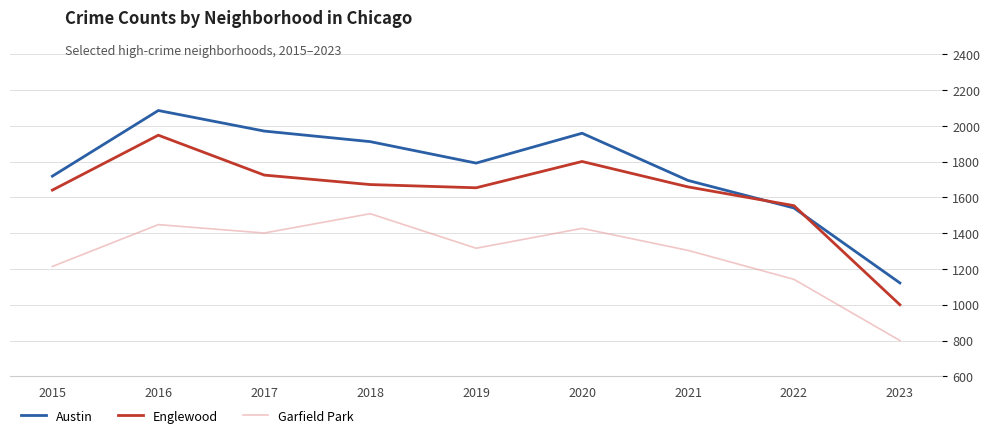

True or false: Garfield Park and Englewood intersect in this chart.

False